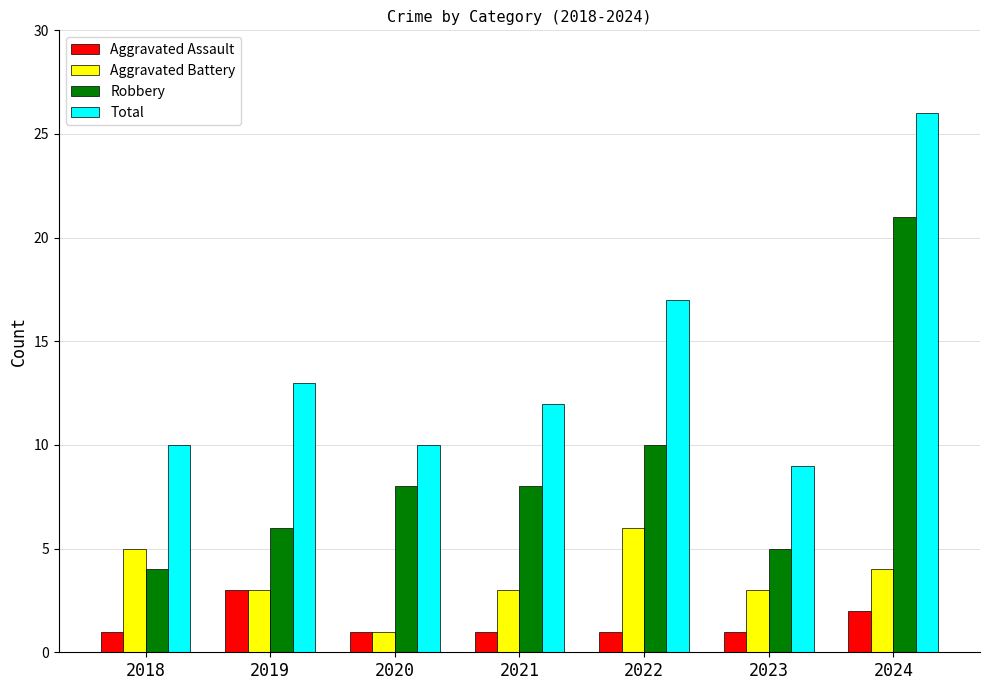

At which category is the sum across all series the highest?

2024